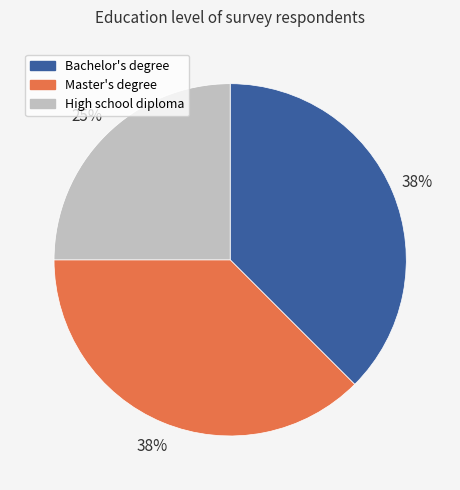

Is there any slice that represents more than half of the pie?

No